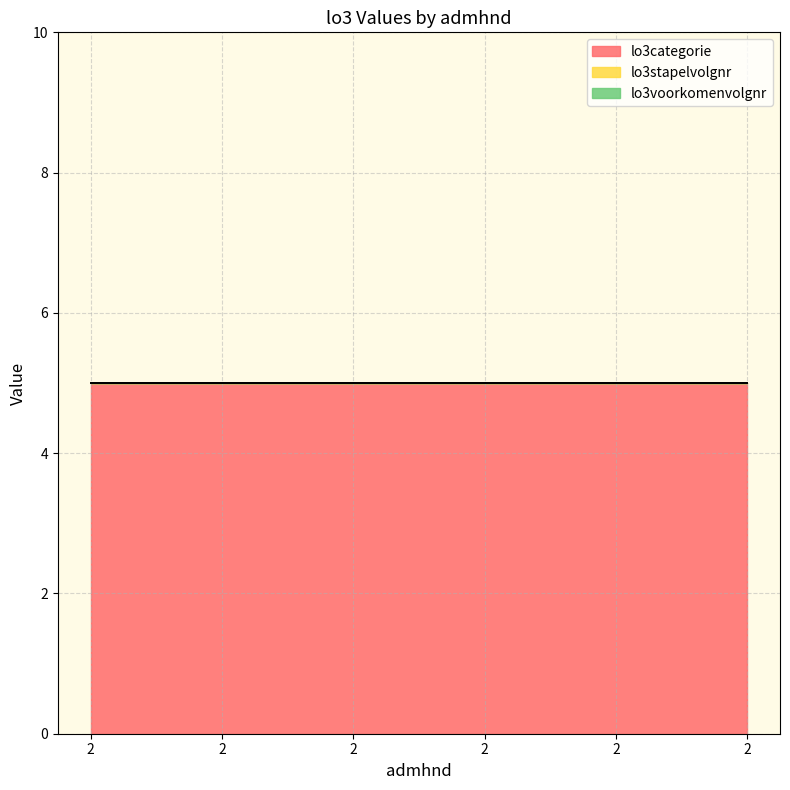

What is the difference between the highest and lowest values at 2?

5